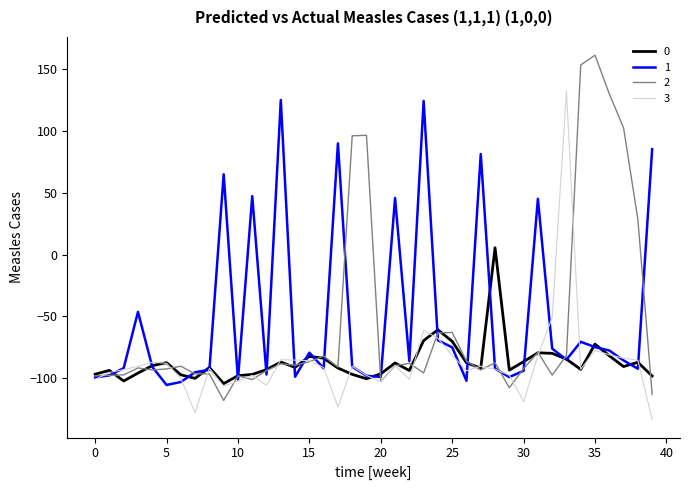

Does the chart have visible grid lines?

No